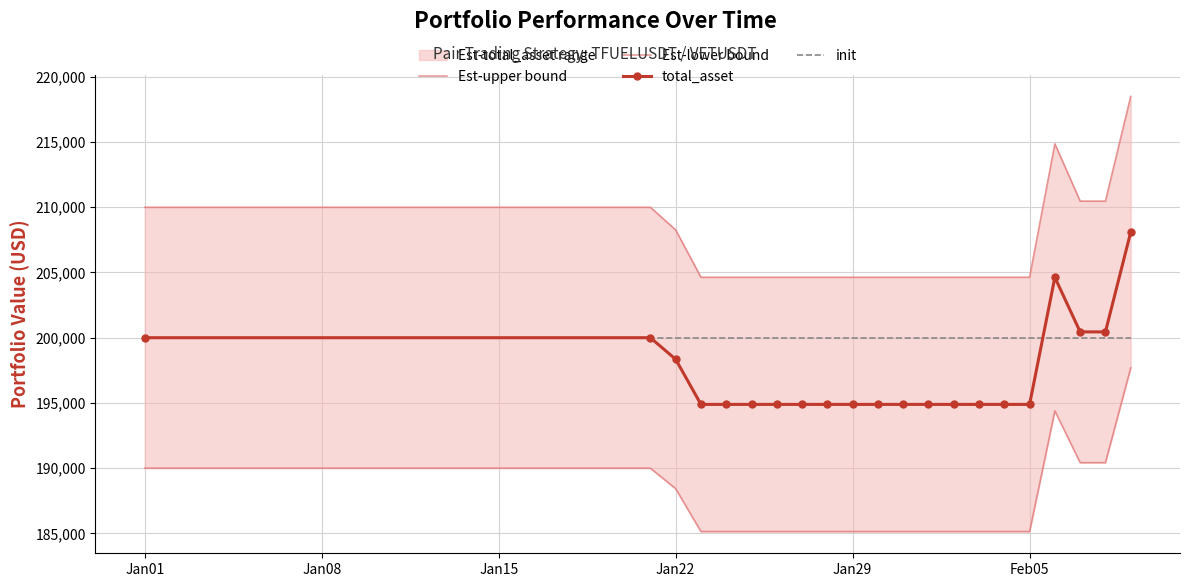

What is the minimum value for init?

200000.0